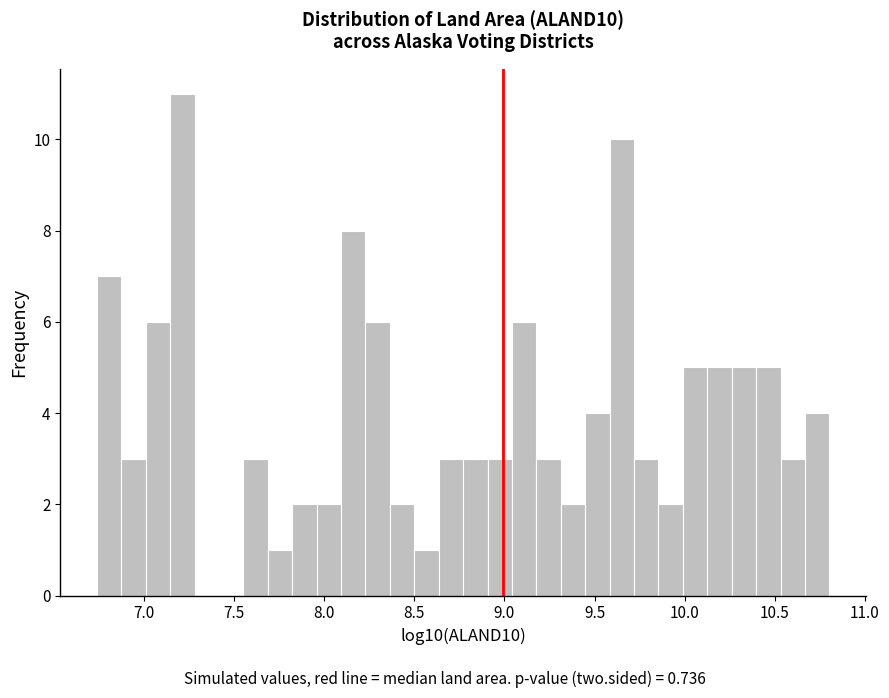

Read against the x-axis, roughly where is the centre of the tallest bar?

7.20